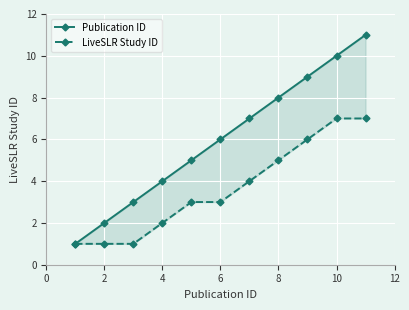

What is the value of the LiveSLR Study ID point at the 4th from the left?

2